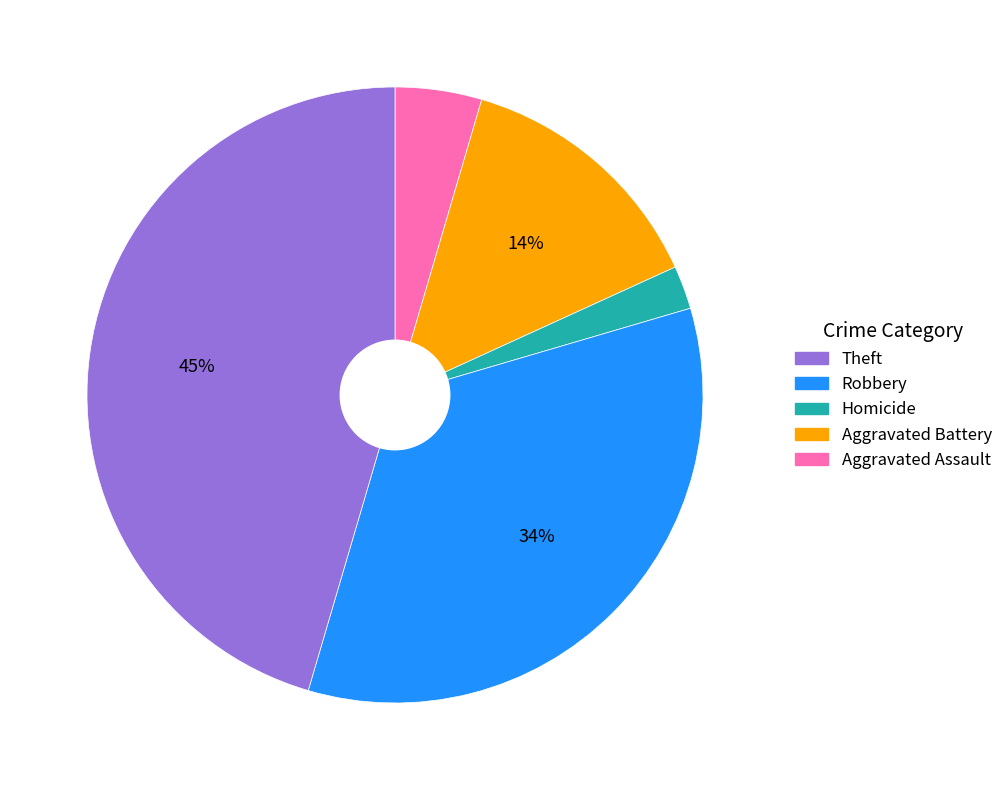

Is there a majority slice in this chart?

No